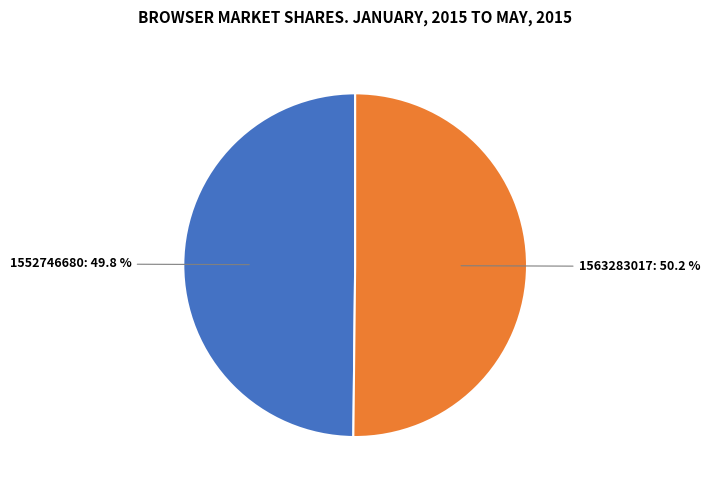

How many segments does this pie chart have?

2